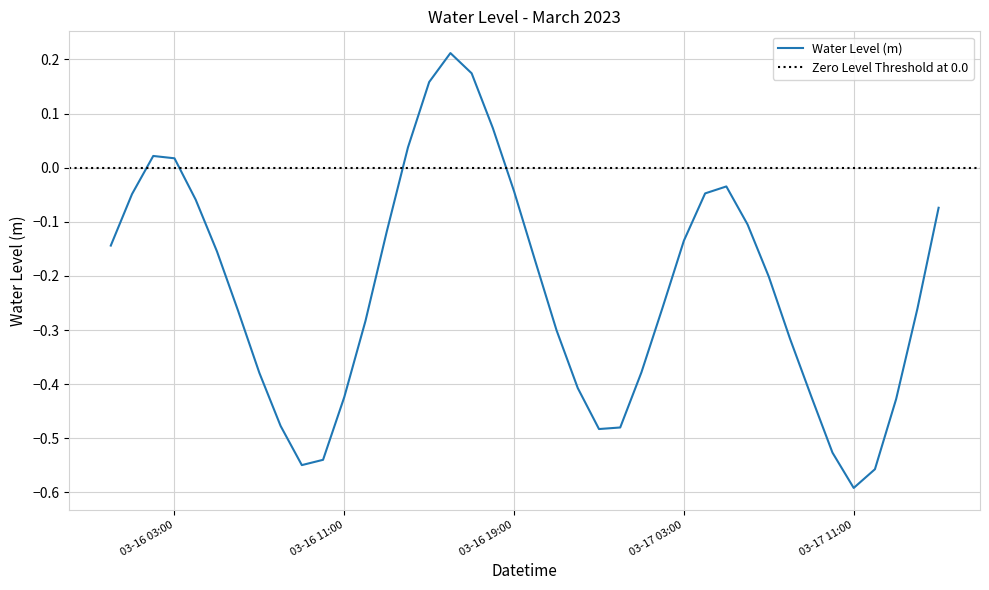

What is the maximum value shown in the chart?

0.2